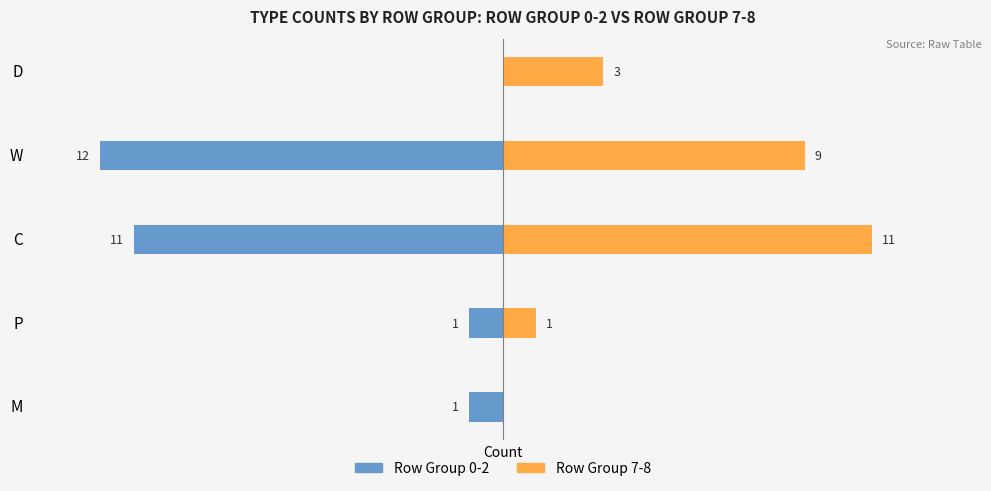

What is the minimum value for Row Group 0-2?

-12